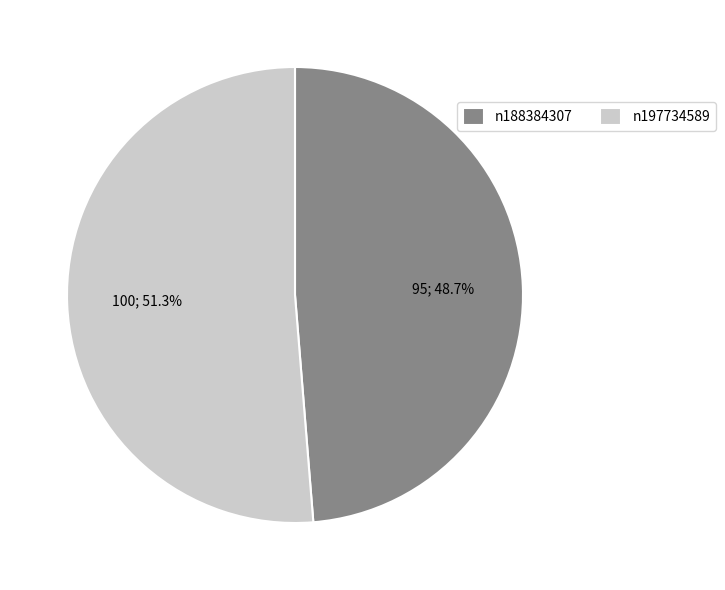

The n197734589 slice represents 59% of the pie. True or false?

False